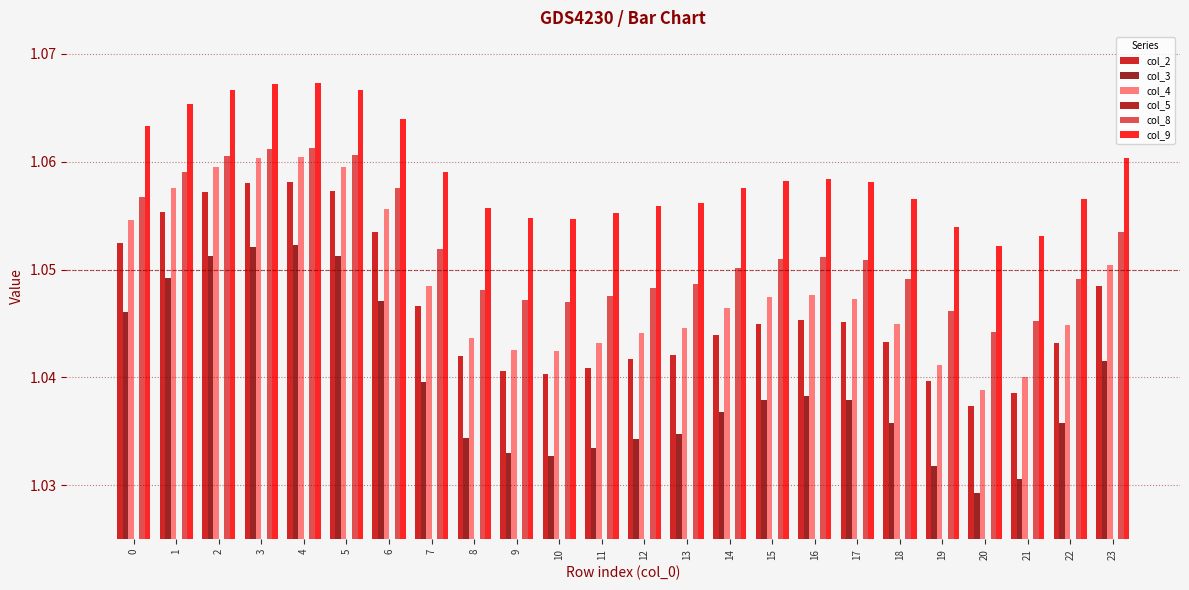

What is the minimum value for col_9?

1.1